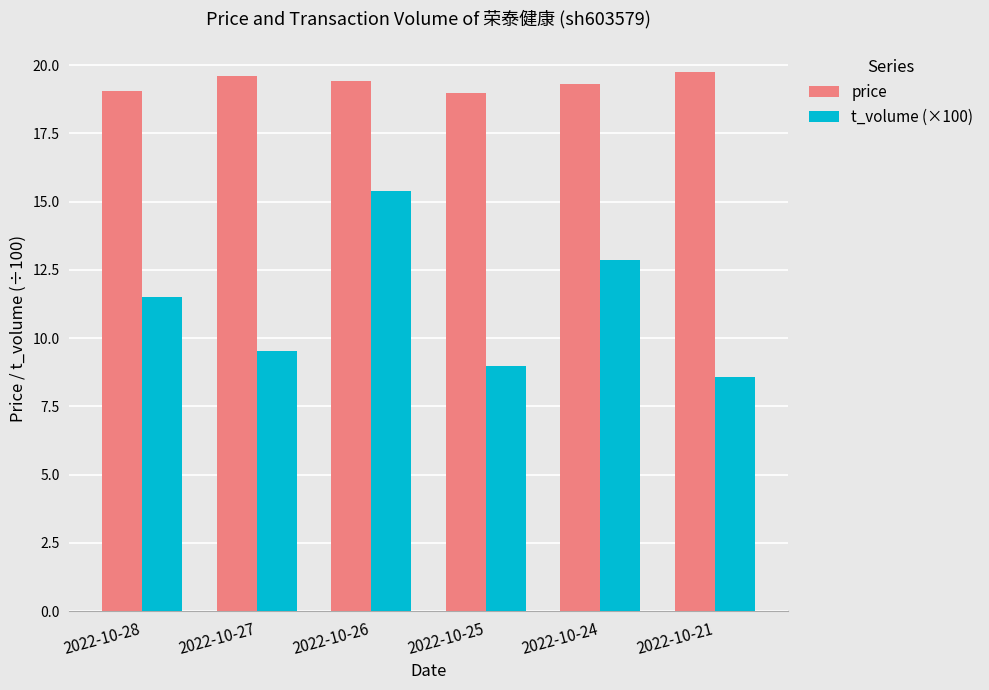

What is the difference between the highest and lowest values at 2022-10-27?

10.1